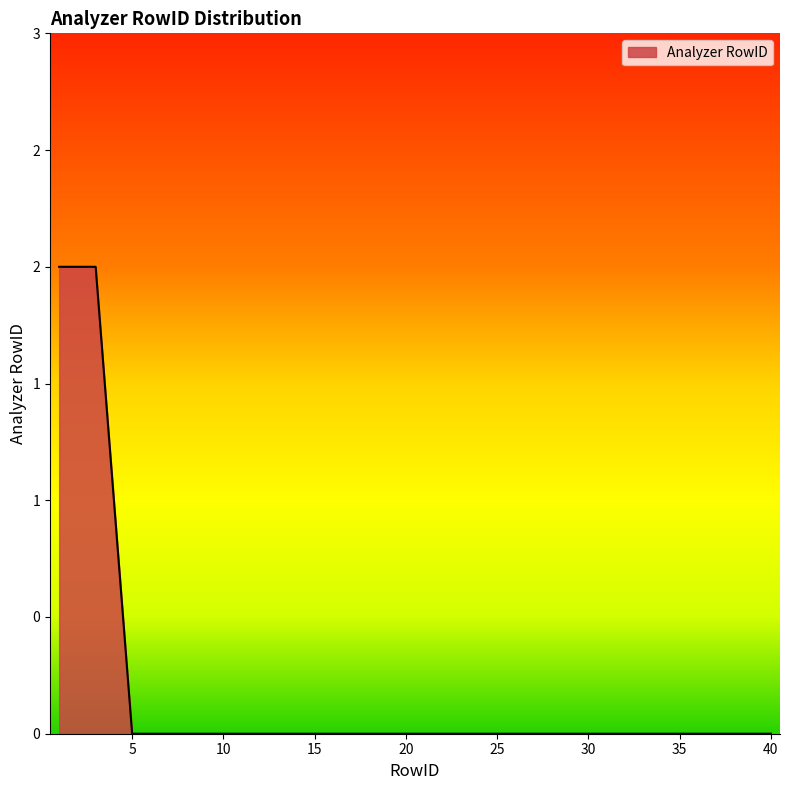

Does the chart display data point markers on the line(s)?

No